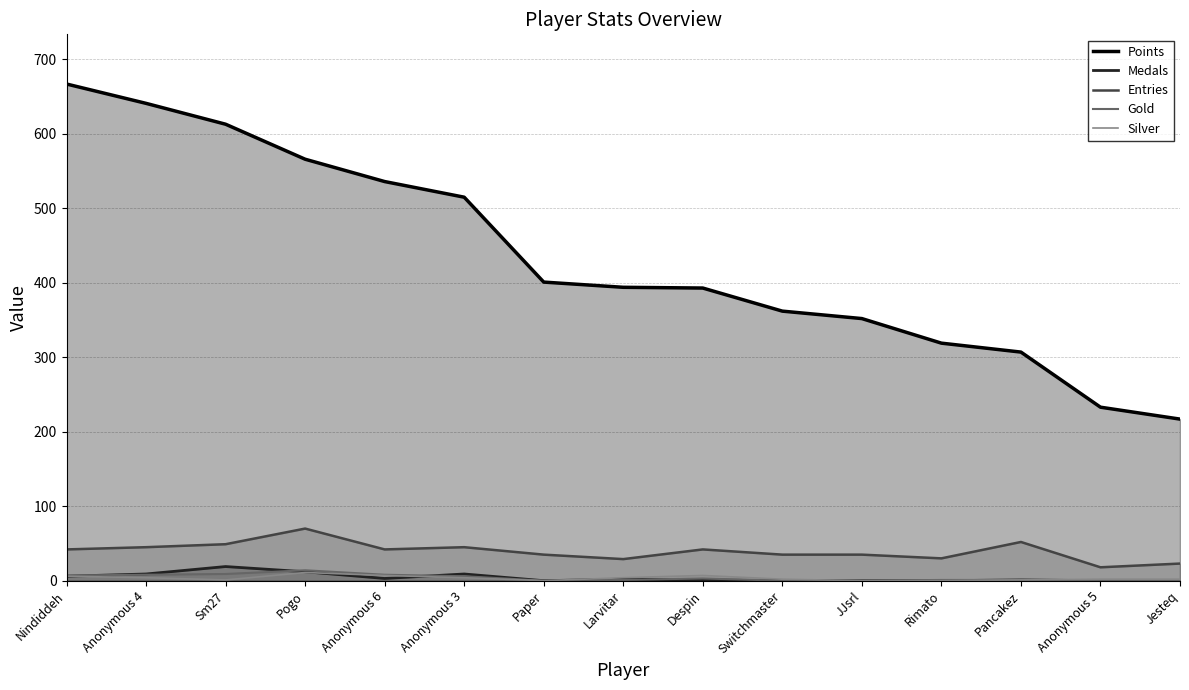

True or false: Medals has a value of 12 at Pogo.

True